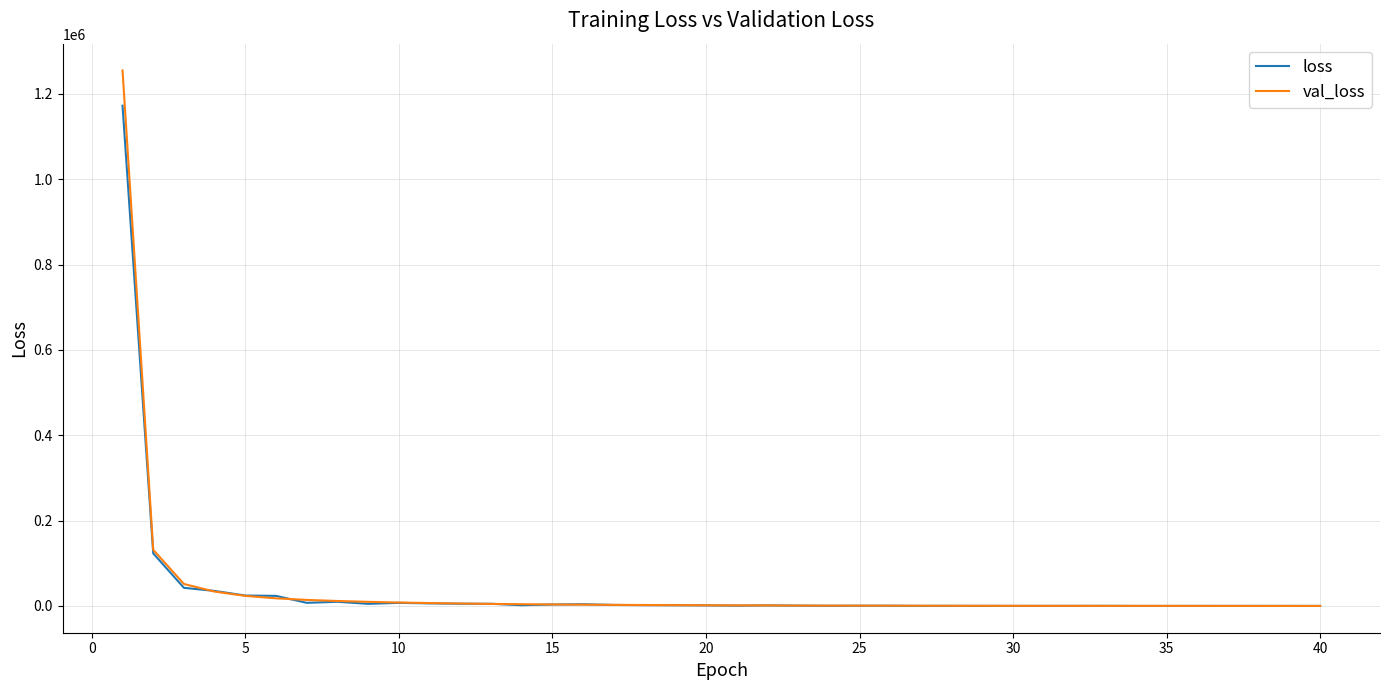

What is the difference between the maximum and second lowest values in the val_loss series?

1254520.4